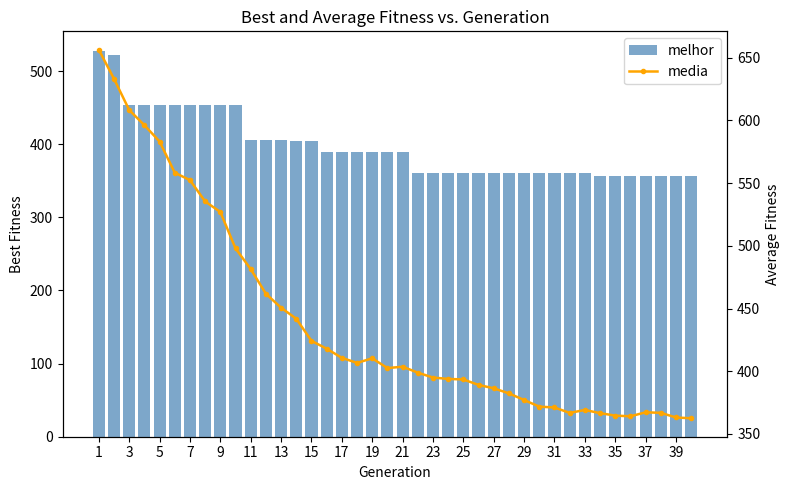

How many values in the media series are below 403?

20